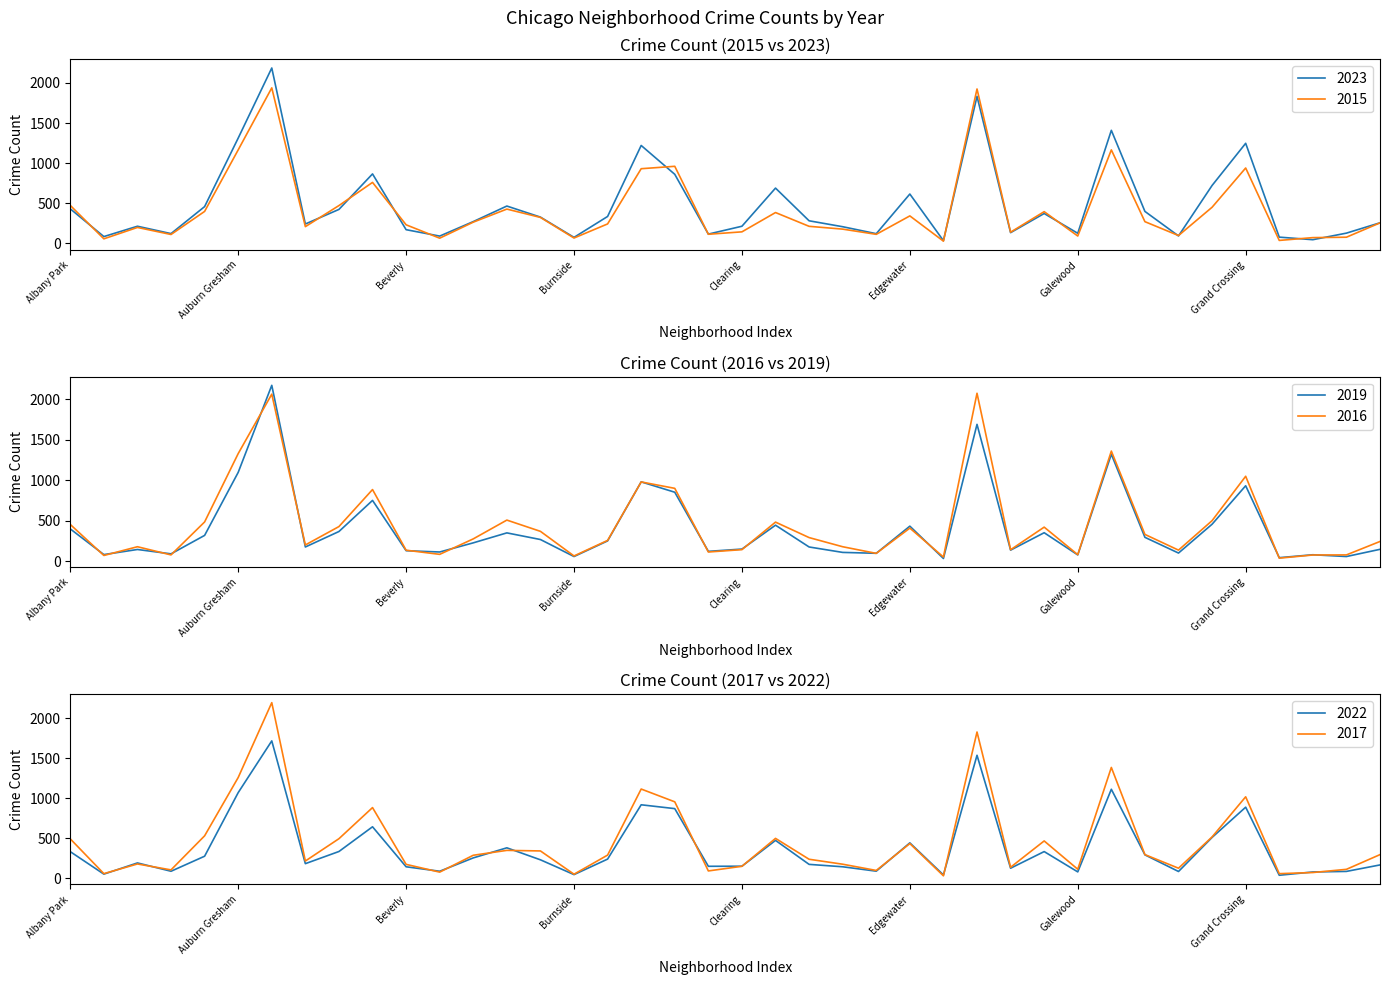

Which series has the largest total across all categories?

2023